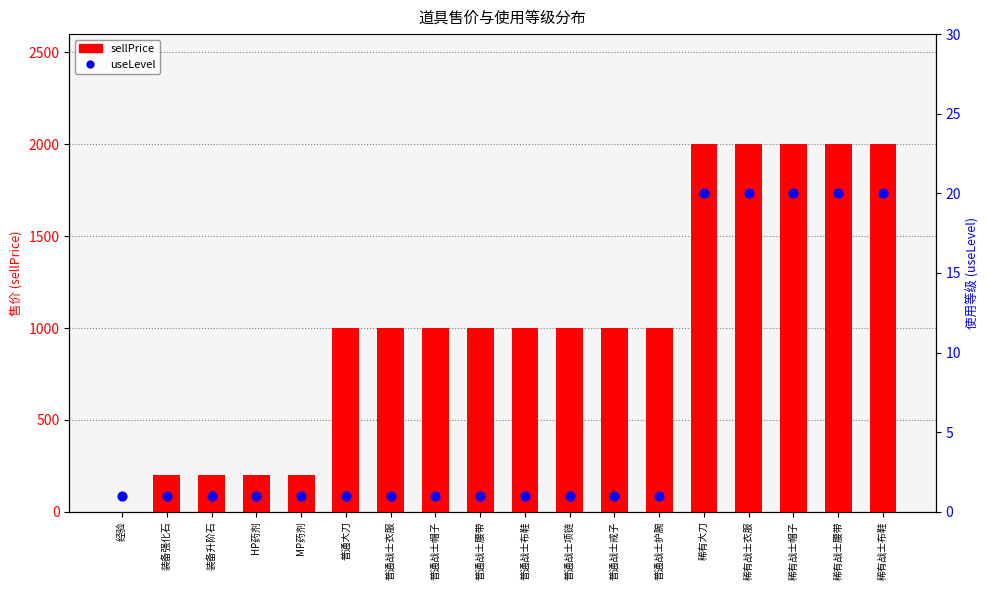

Which series contains the lowest Y value?

sellPrice